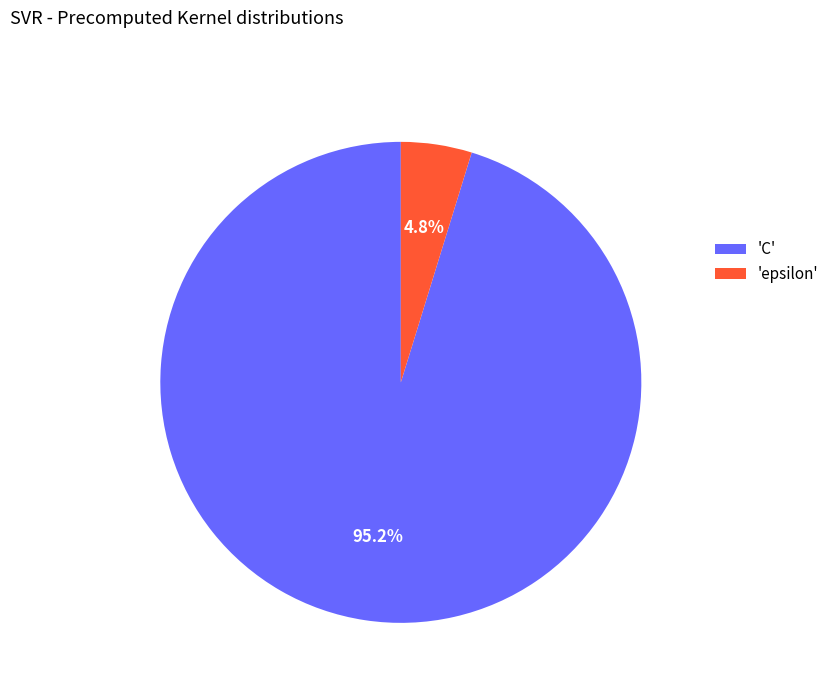

Which has a higher value, 'C' or 'epsilon'?

'C'